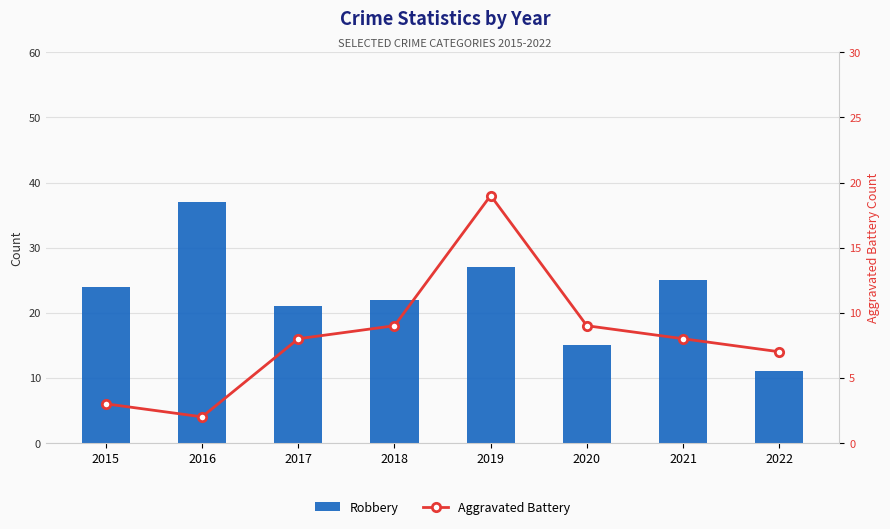

How many series are shown in this chart?

2